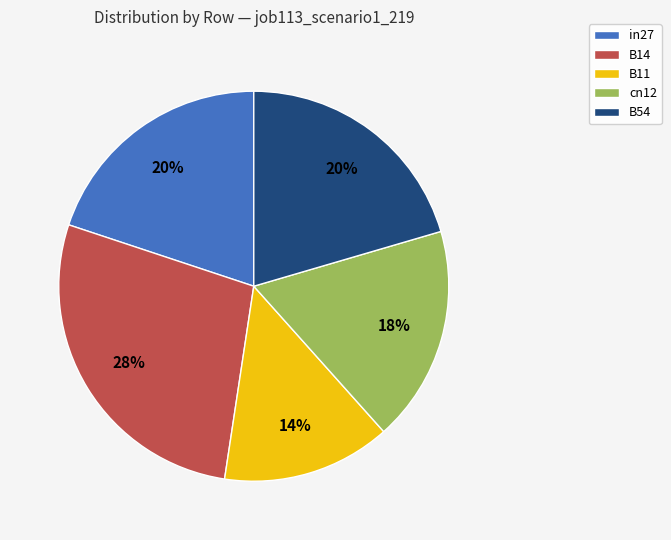

Which category has the smallest portion of the pie?

B11